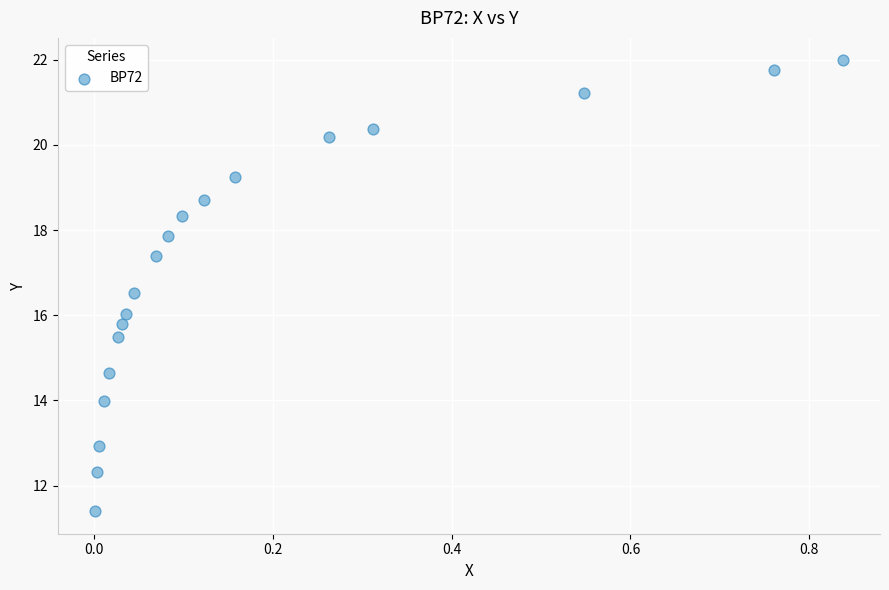

What is the range of Y values (max minus min)?

10.6